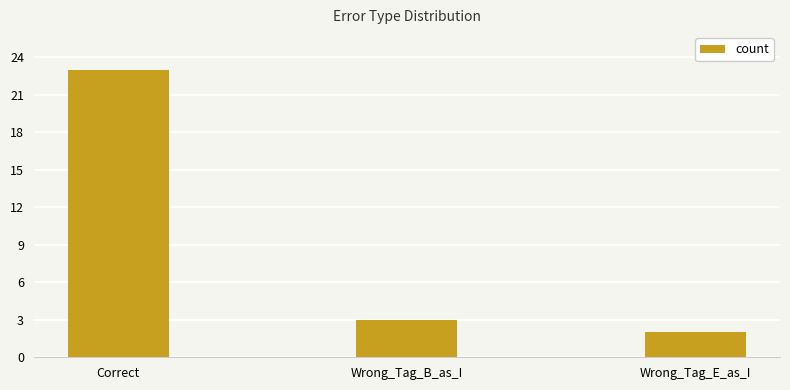

Are the bars grouped side by side (vs. stacked)?

No